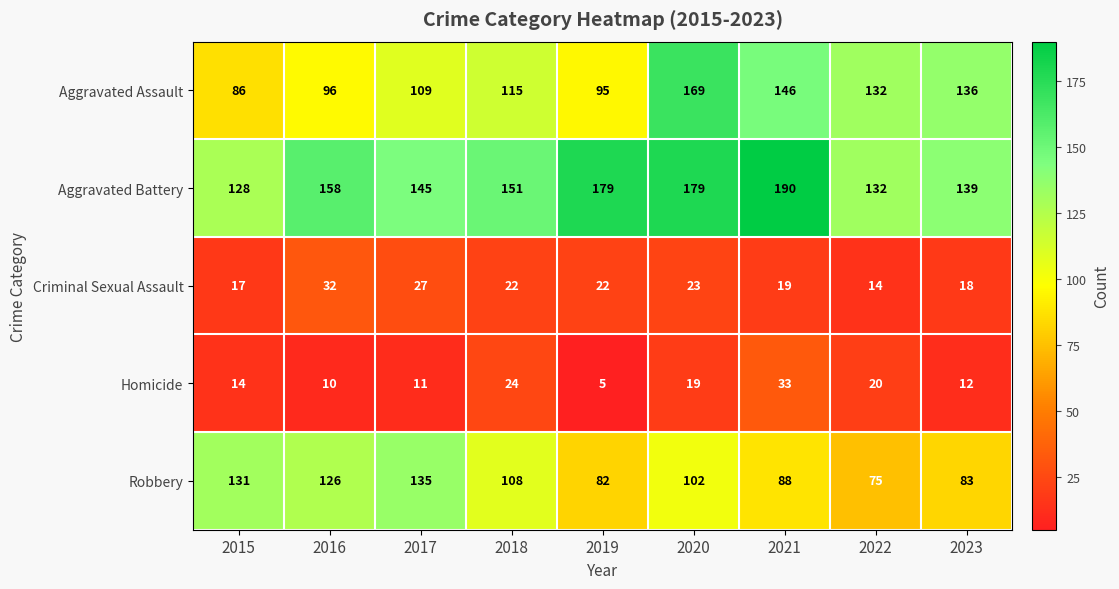

At which label does Criminal Sexual Assault first exceed 22?

2016